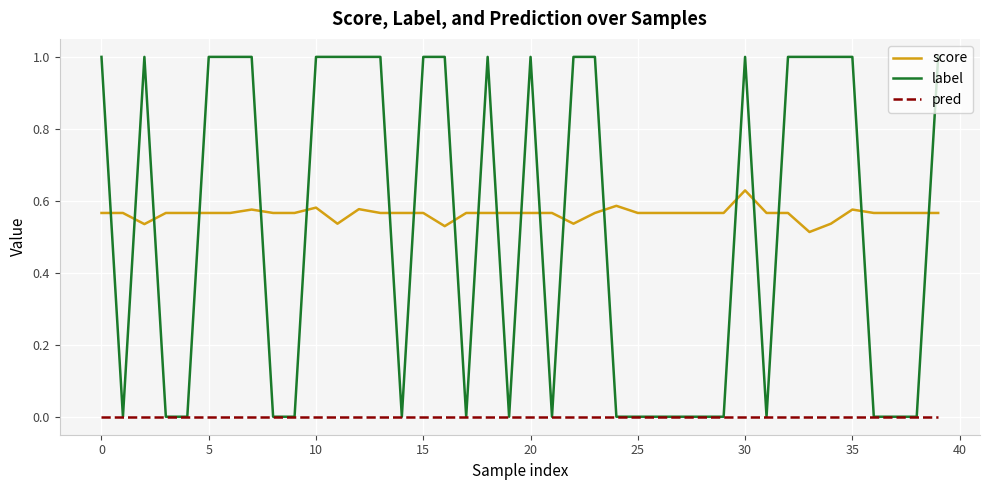

True or false: label has more than 0 points higher than both neighbors.

True